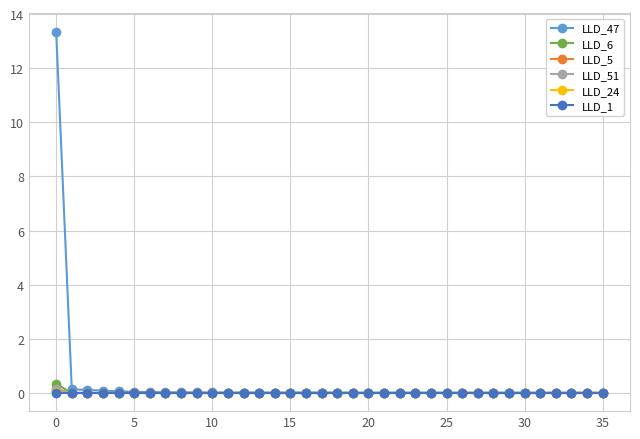

What is the greatest value displayed?

13.4